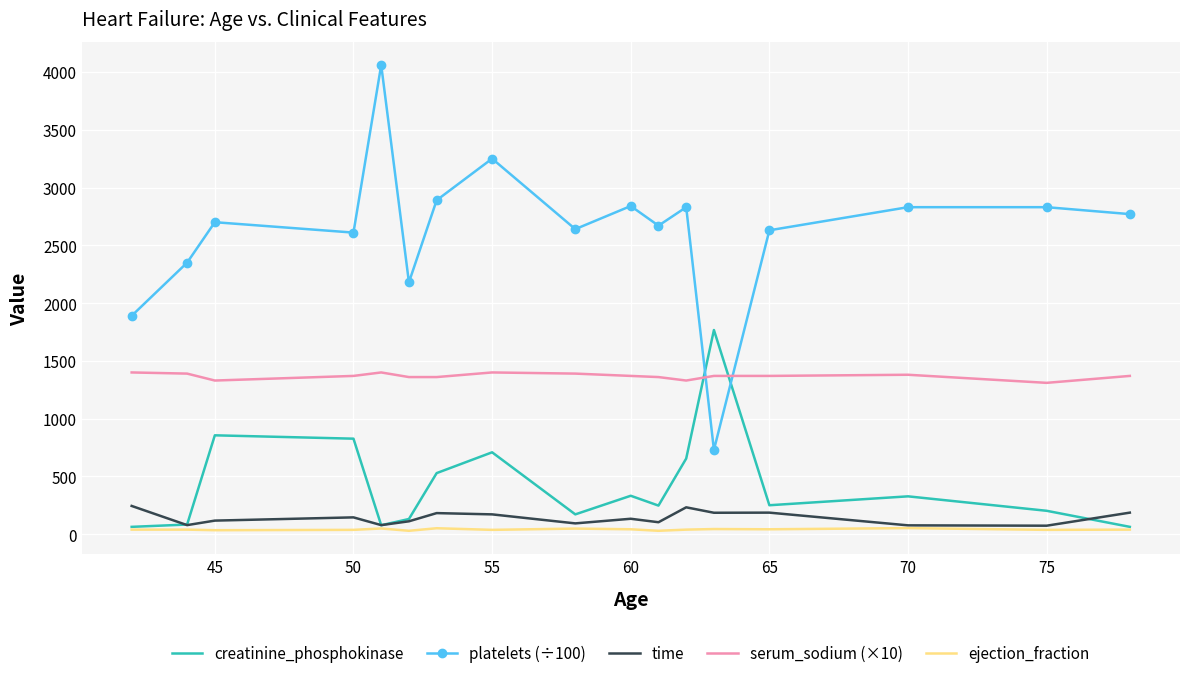

List the series in order of their peak value, highest first.

platelets (÷100), creatinine_phosphokinase, serum_sodium (×10), time, ejection_fraction